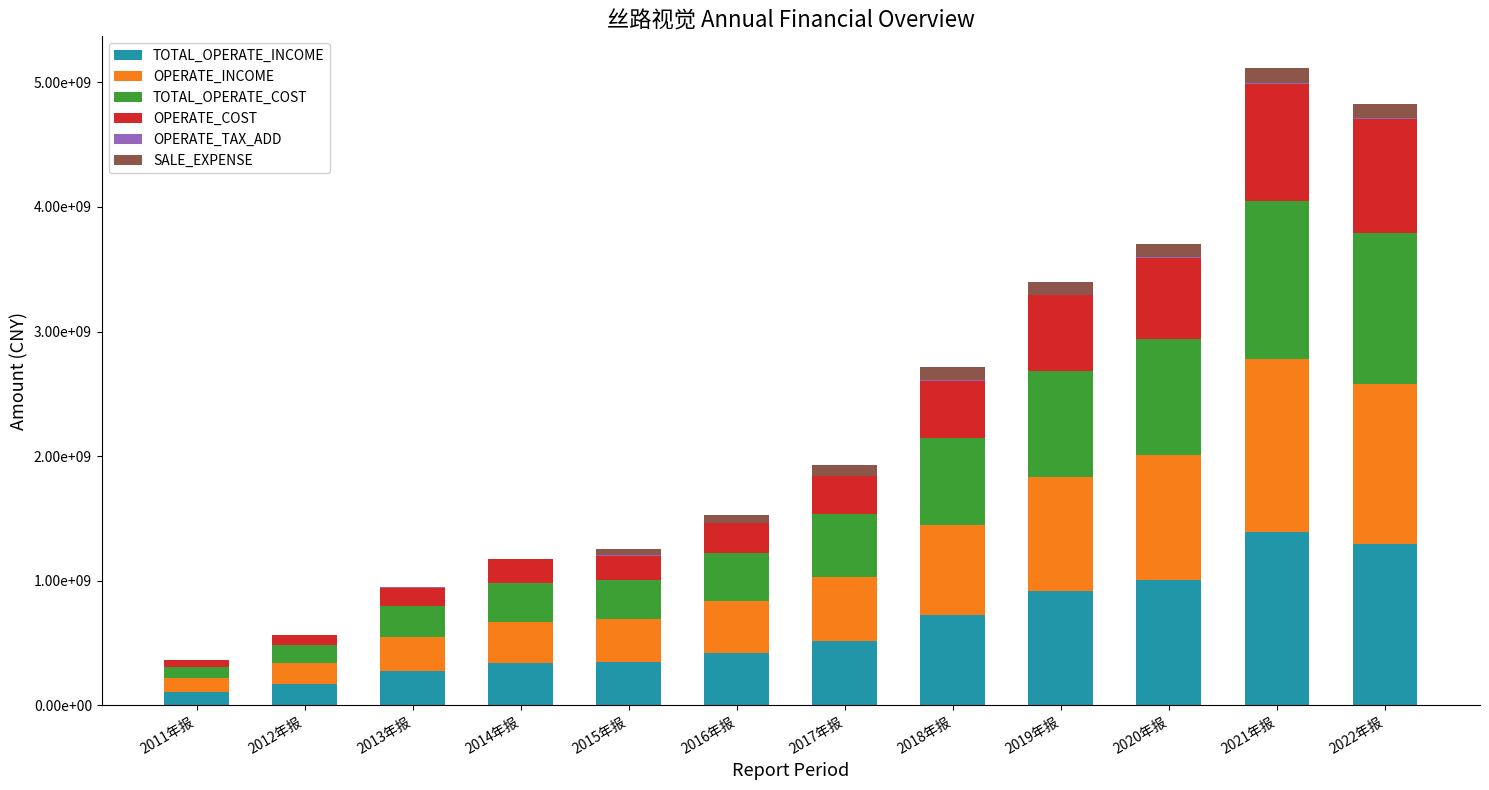

Rank the categories by OPERATE_INCOME value from highest to lowest.

2021年报, 2022年报, 2020年报, 2019年报, 2018年报, 2017年报, 2016年报, 2015年报, 2014年报, 2013年报, 2012年报, 2011年报